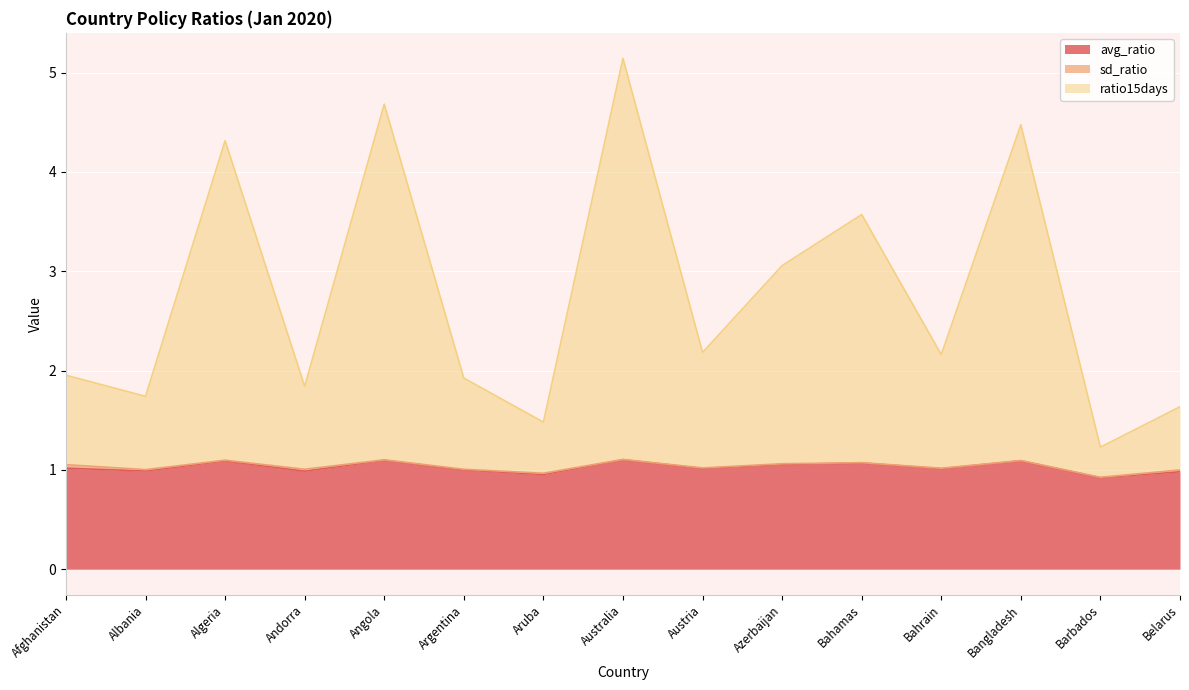

What is the maximum value for ratio15days?

5.1